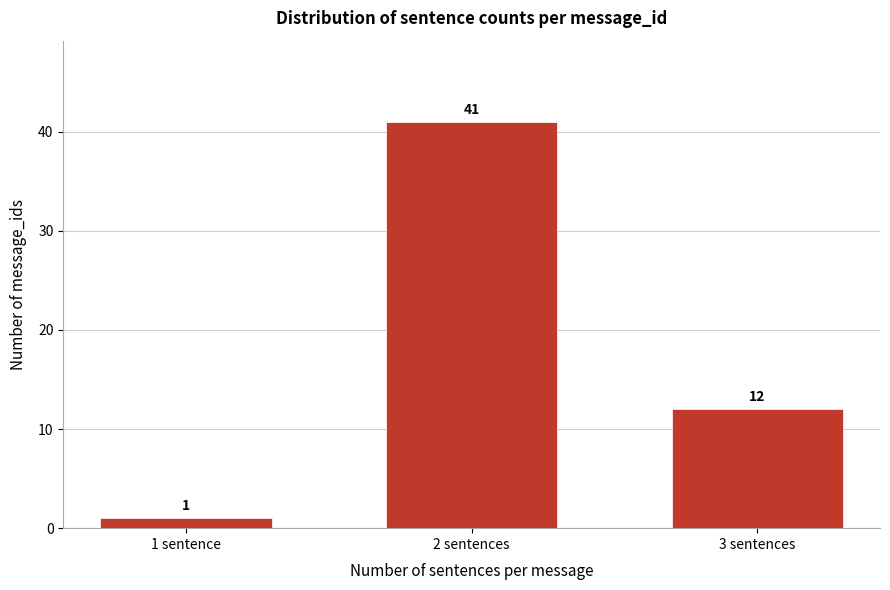

Reading right to left, extract all data points from this chart.

12	41	1